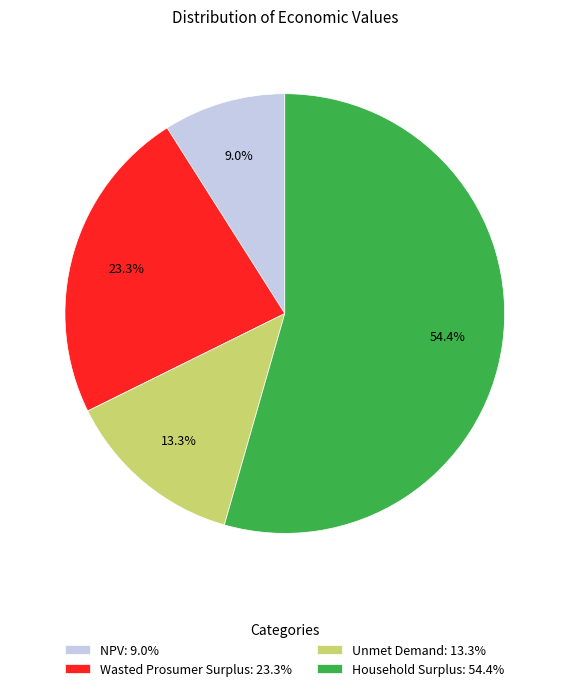

What is the ratio of the value at Wasted Prosumer Surplus to the value at Unmet Demand?

1.8